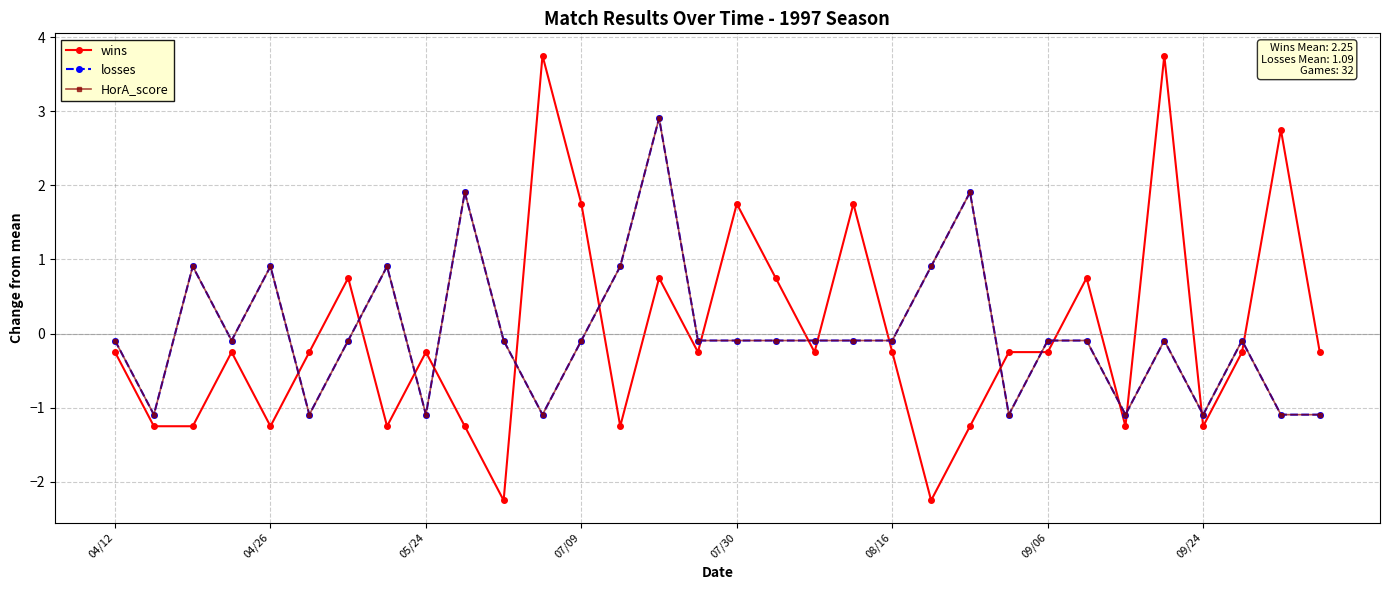

Does the chart have visible grid lines?

Yes